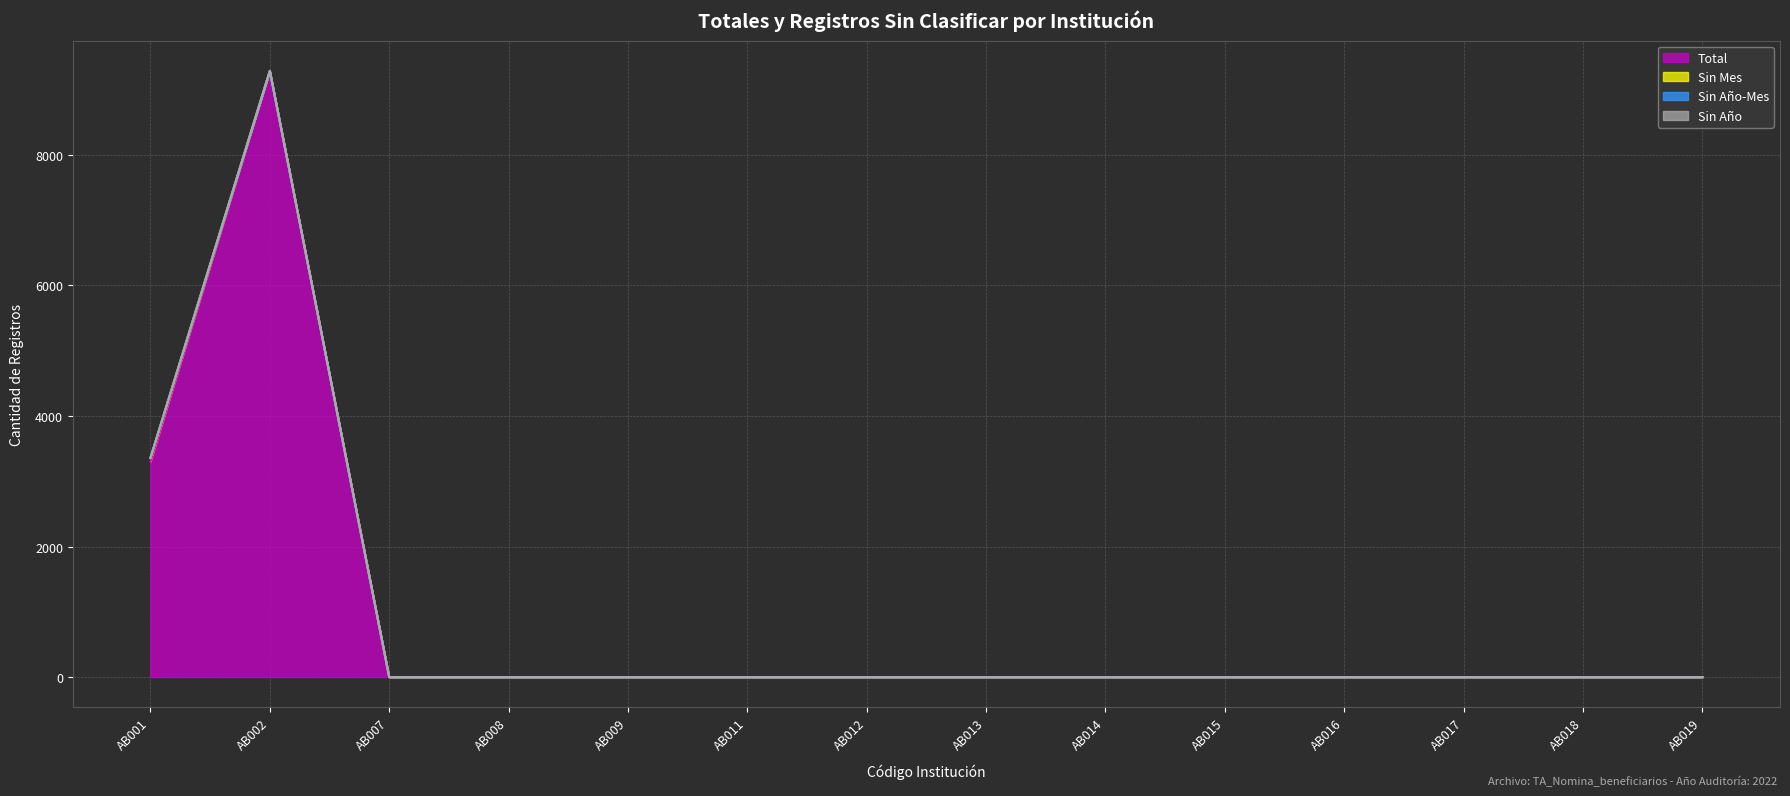

What is the average value of the Total series?

899